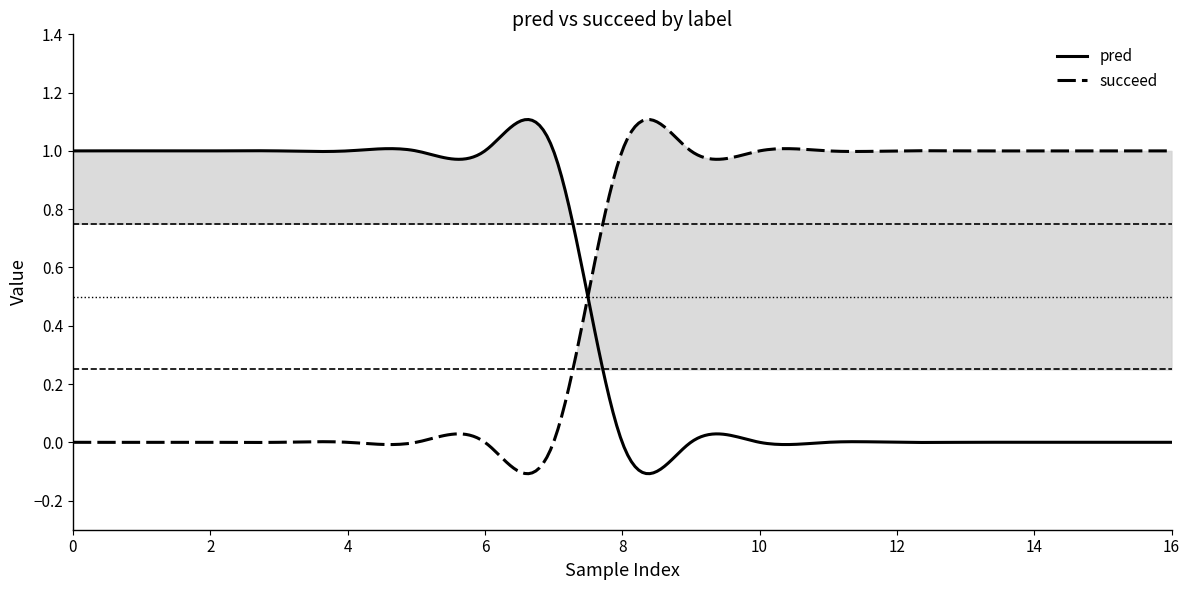

Which series has the largest total across all categories?

succeed